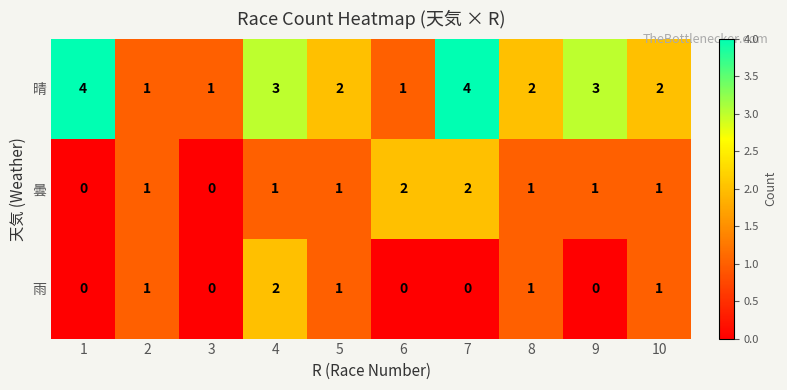

True or false: 曇 has a value of 2 at 6.

True